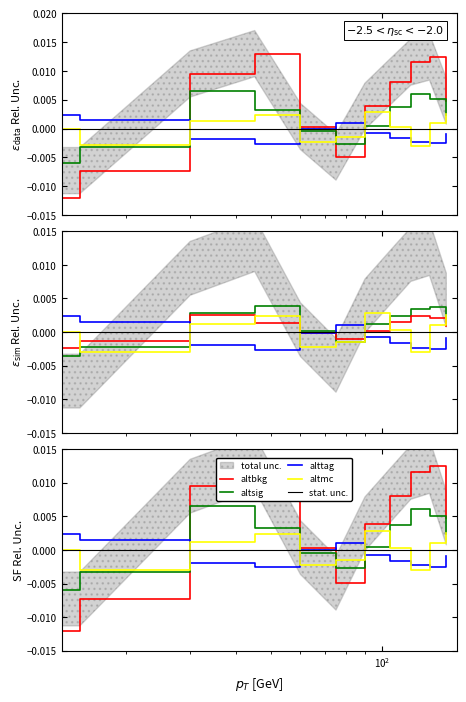

Is it true that x equals -0.0 at 75?

True